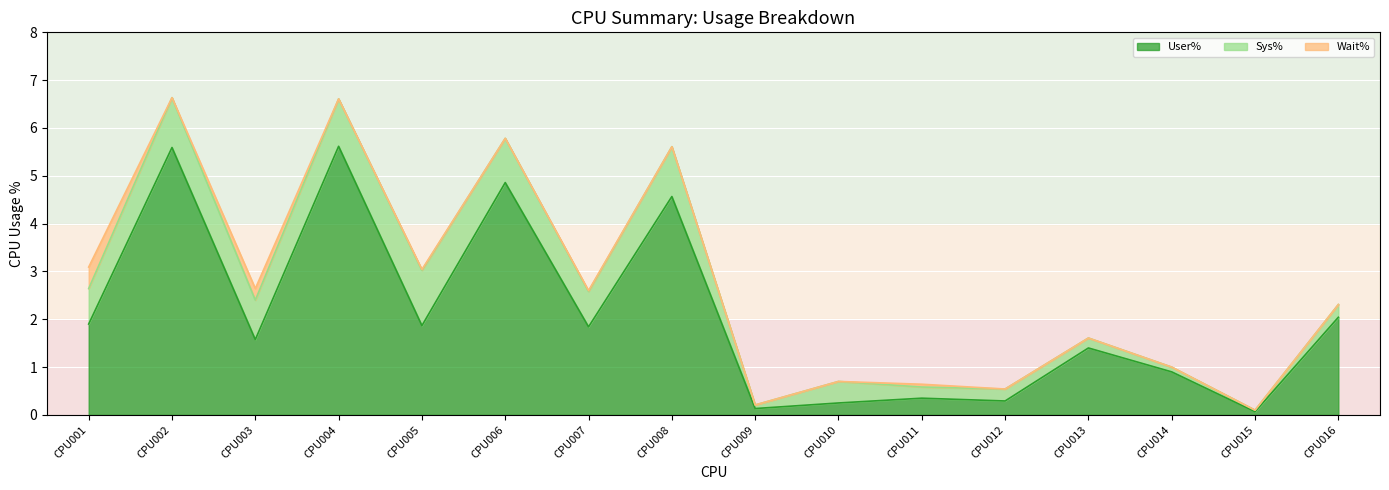

How many data points in Wait% are above 0?

5